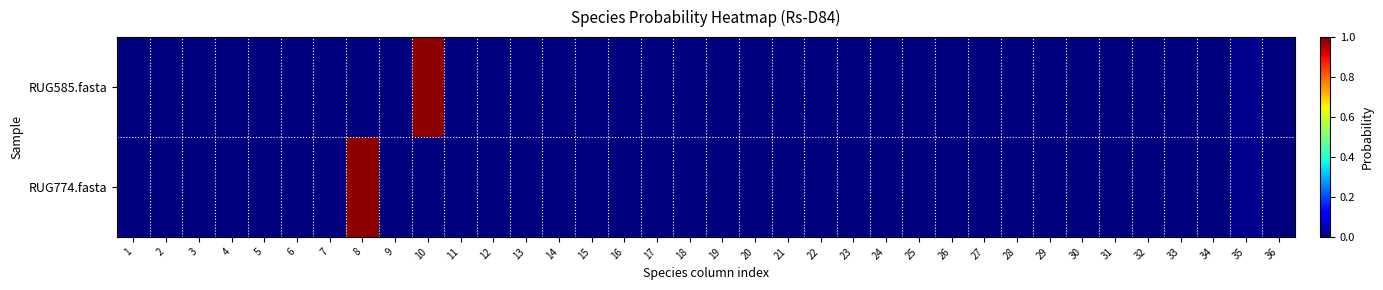

At 11, list the series in order from smallest to largest.

RUG774.fasta, RUG585.fasta